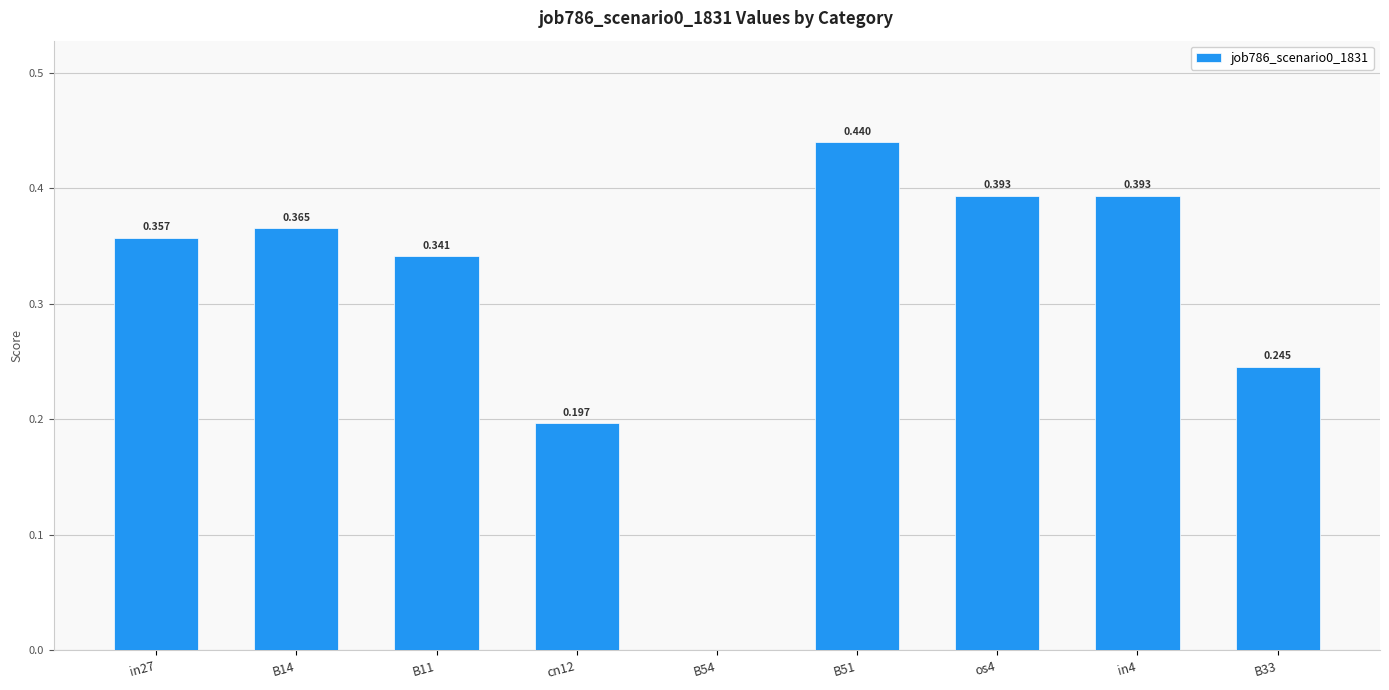

Count the number of values greater than 0.

8